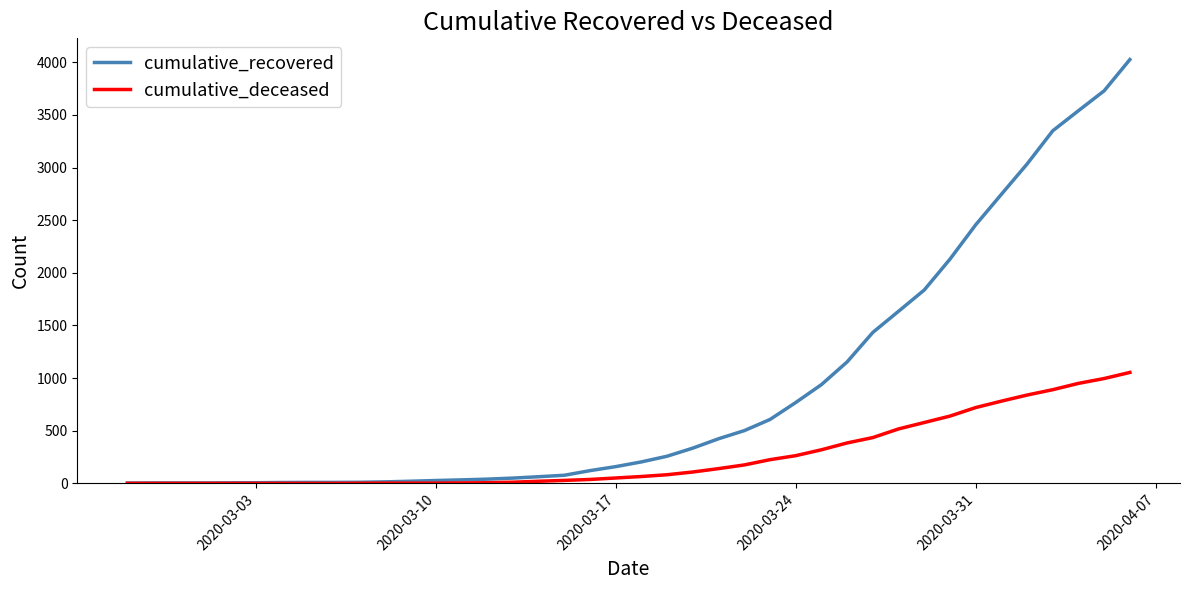

Rank the series by their average value, from lowest to highest.

cumulative_deceased, cumulative_recovered